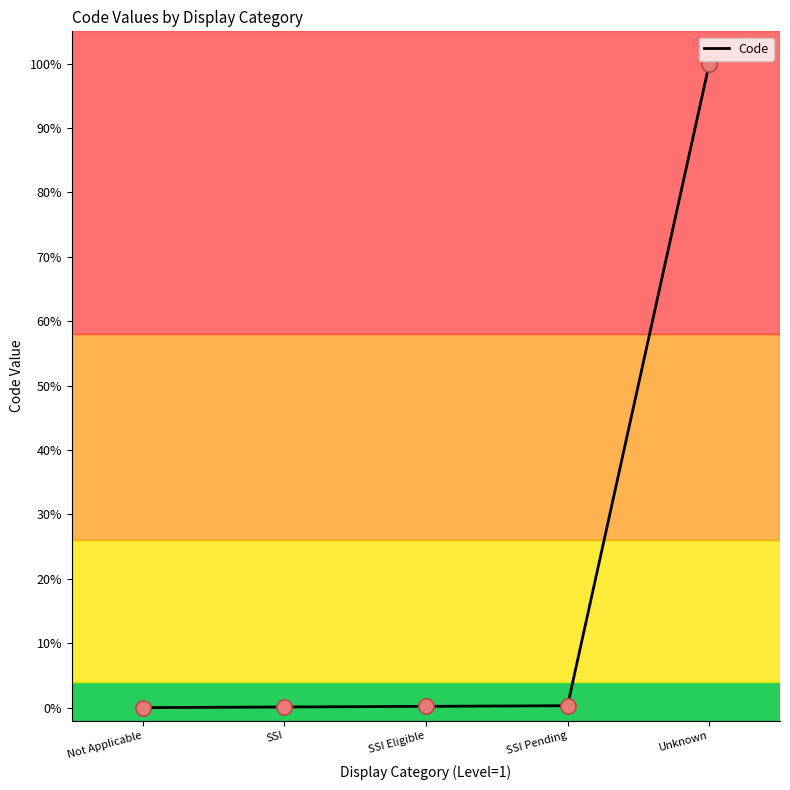

Approximately how many times larger is the value at SSI Pending compared to SSI Eligible?

1.5